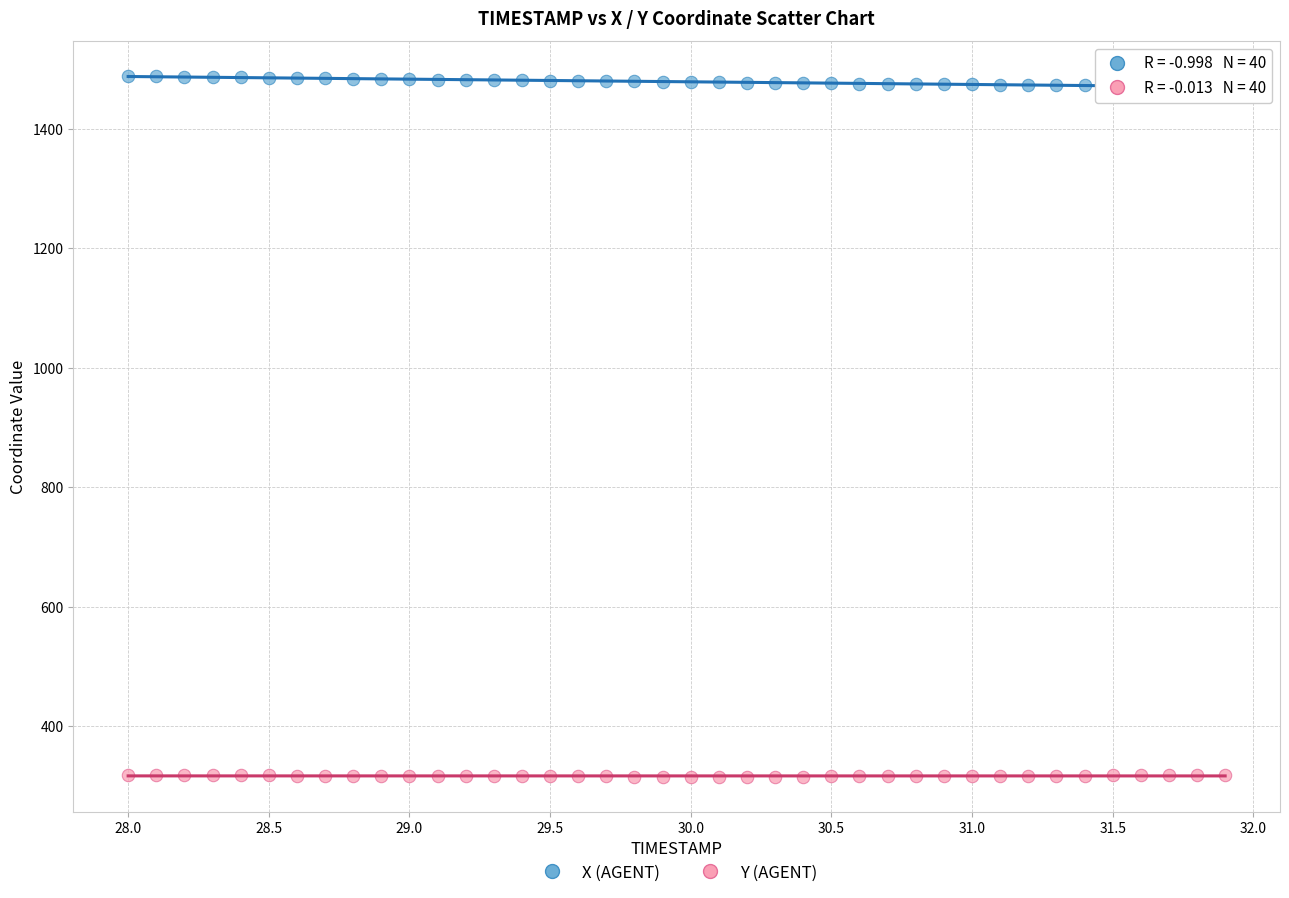

Across all data points, what is the range of X values (max minus min)?

3.9